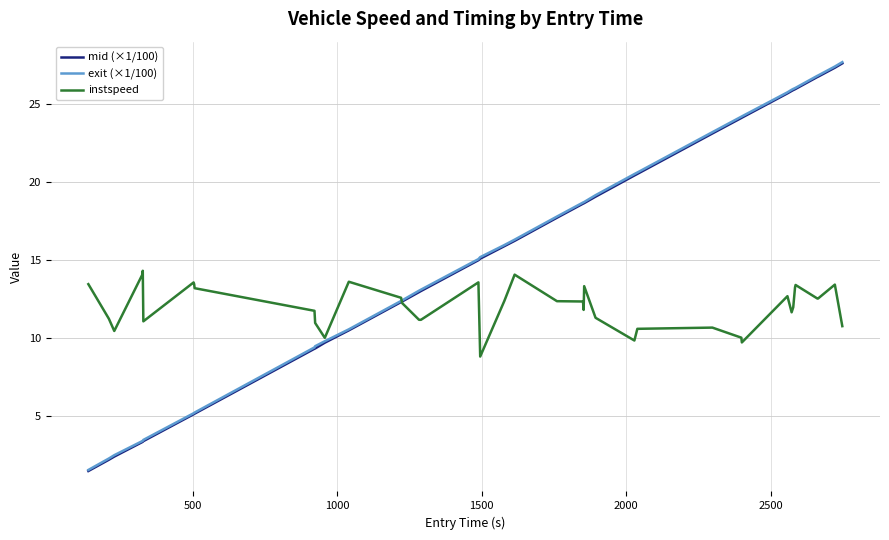

What is the maximum value shown in the chart?

27.7